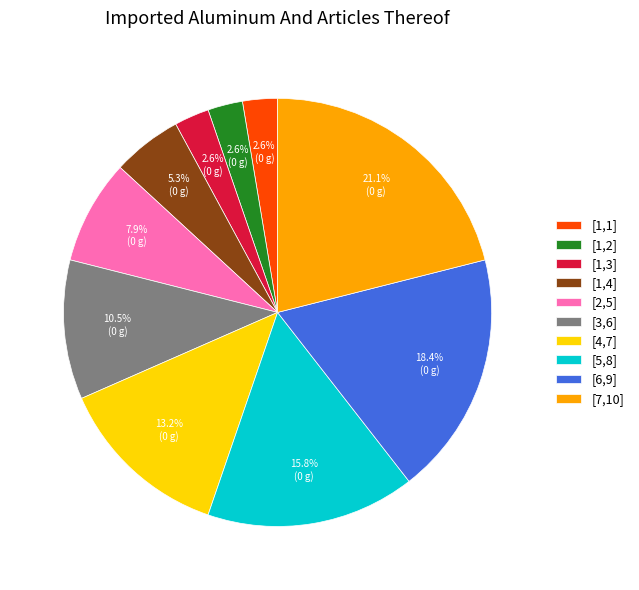

What portion of the pie excludes [7,10]?

78.9%